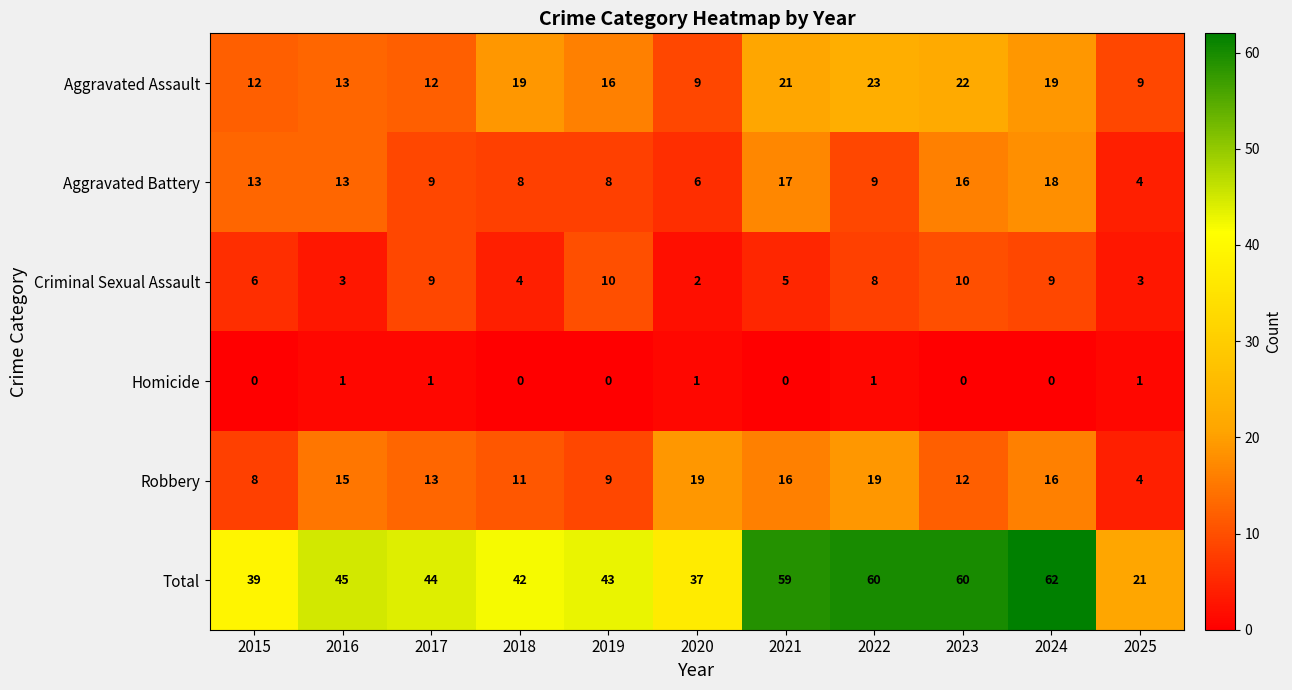

What is the average value of the Criminal Sexual Assault series?

6